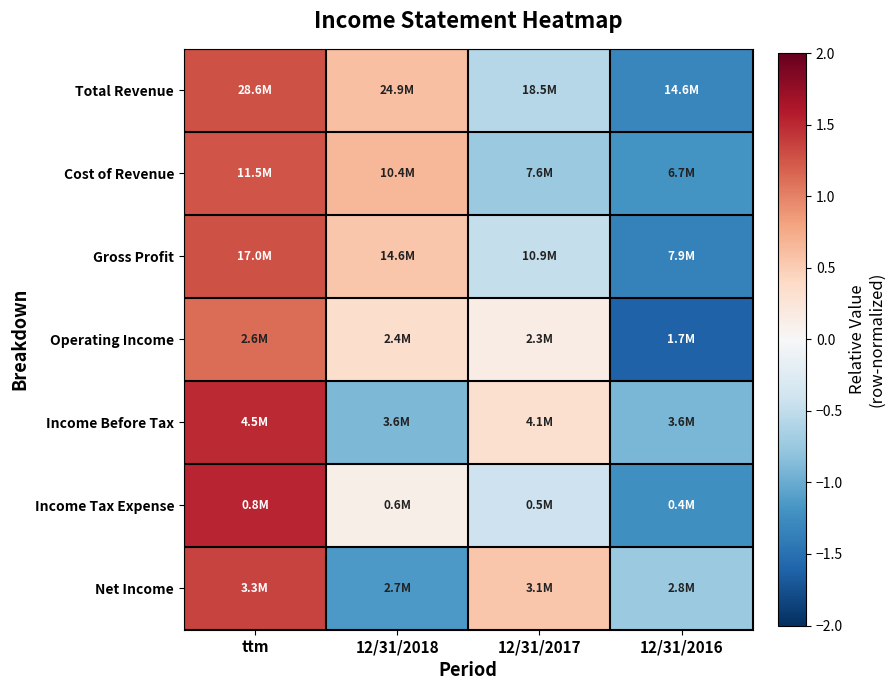

Reading right to left, list all the values displayed in this chart.

Total Revenue: 12/31/2016=-1.3	12/31/2017=-0.6	12/31/2018=0.6	ttm=1.3
Cost of Revenue: 12/31/2016=-1.2	12/31/2017=-0.7	12/31/2018=0.7	ttm=1.3
Gross Profit: 12/31/2016=-1.4	12/31/2017=-0.5	12/31/2018=0.6	ttm=1.3
Operating Income: 12/31/2016=-1.6	12/31/2017=0.1	12/31/2018=0.3	ttm=1.1
Income Before Tax: 12/31/2016=-0.9	12/31/2017=0.3	12/31/2018=-0.9	ttm=1.5
Income Tax Expense: 12/31/2016=-1.2	12/31/2017=-0.4	12/31/2018=0.1	ttm=1.5
Net Income: 12/31/2016=-0.7	12/31/2017=0.5	12/31/2018=-1.1	ttm=1.3